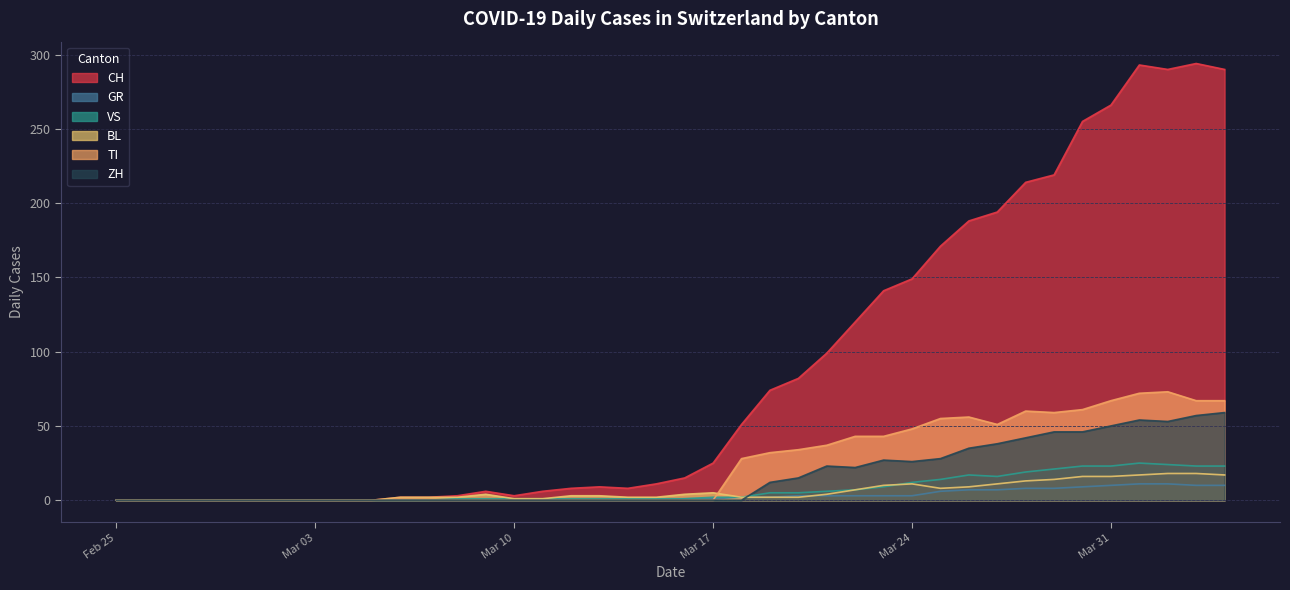

How many values in the GR series exceed 1?

18